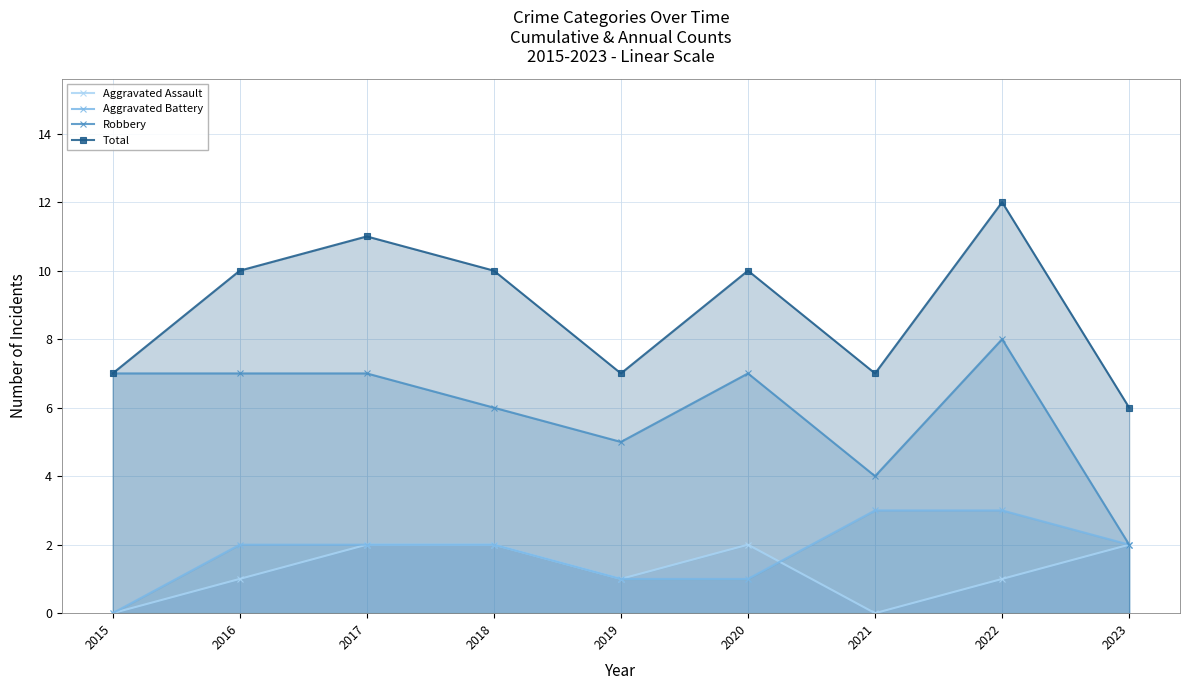

True or false: Total and Aggravated Assault intersect in this chart.

False